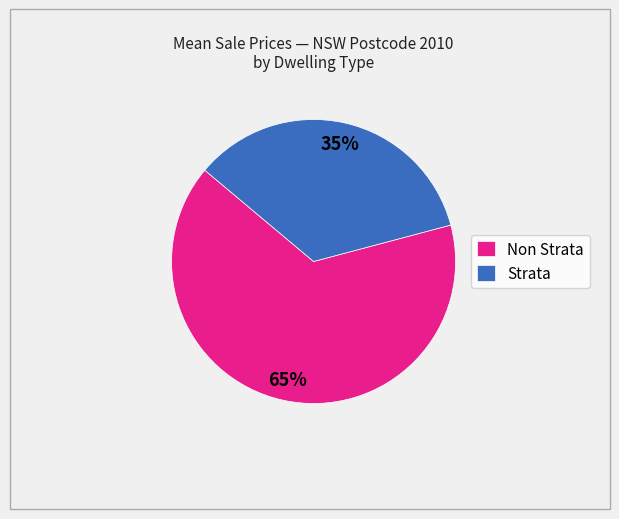

To the nearest percent, what is the difference between the largest and smallest slice percentages?

30%